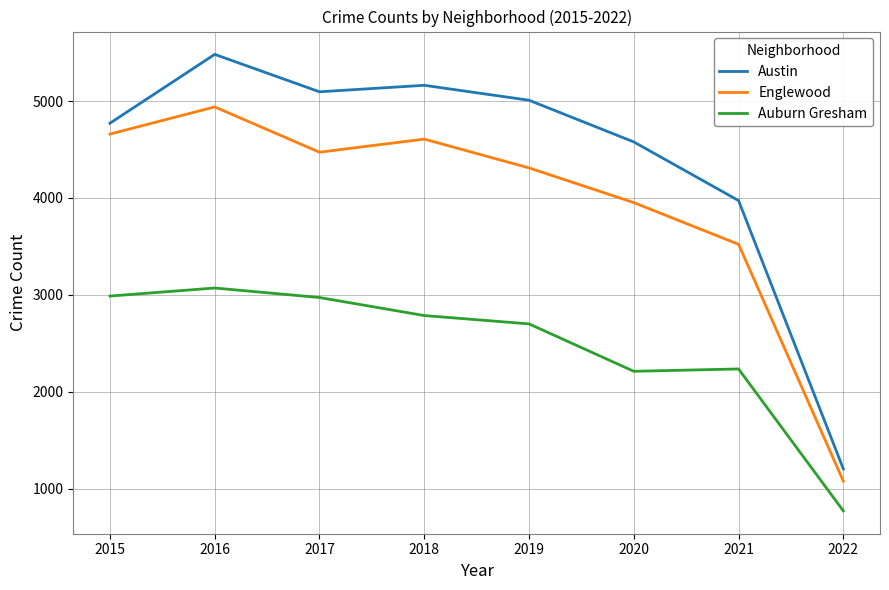

What are all the series names shown in the legend?

Austin, Englewood, Auburn Gresham